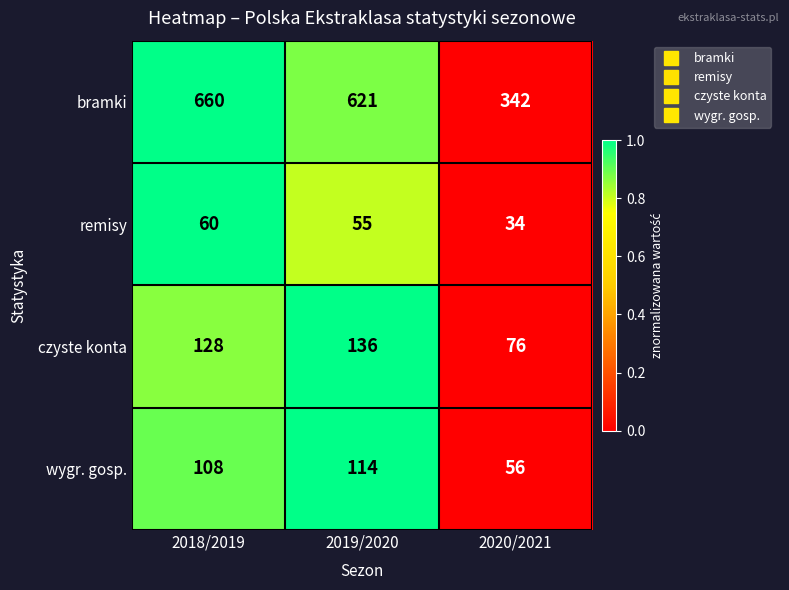

Which series changed the most between 2018/2019 and 2019/2020?

bramki